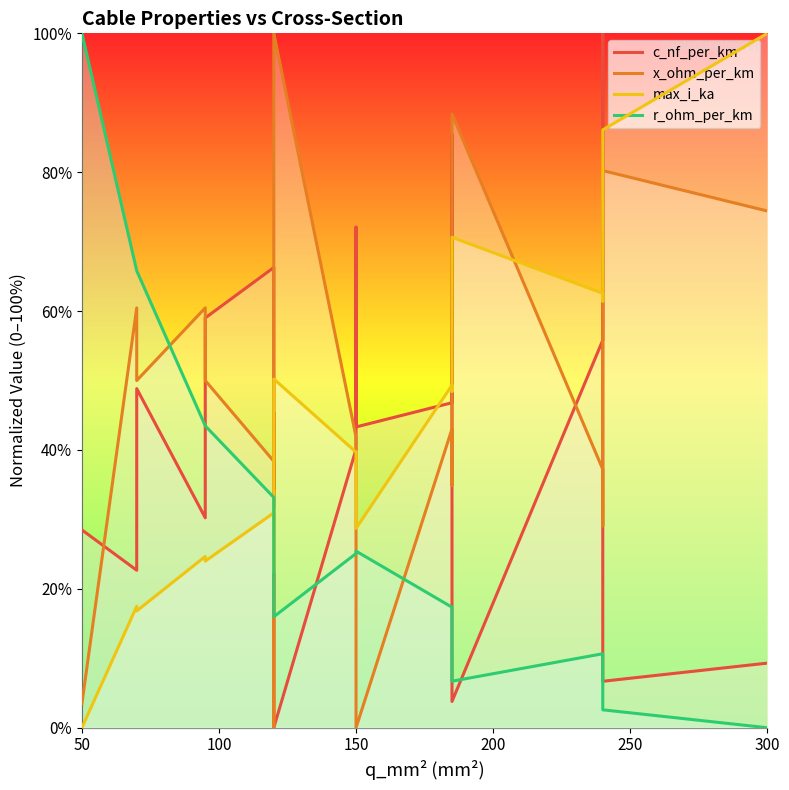

At which label does r_ohm_per_km reach its peak?

50